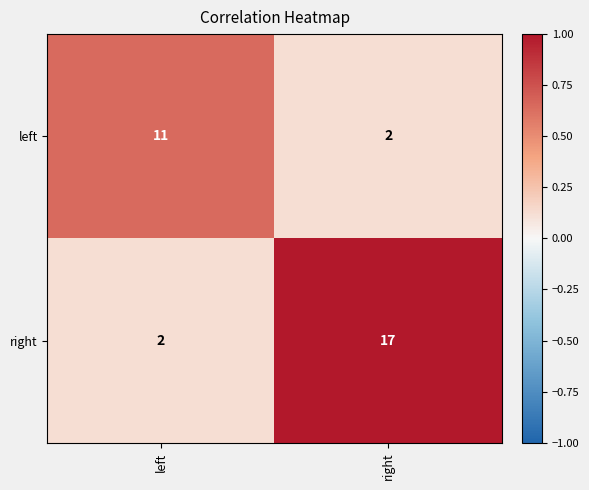

Which series has the largest total across all categories?

right